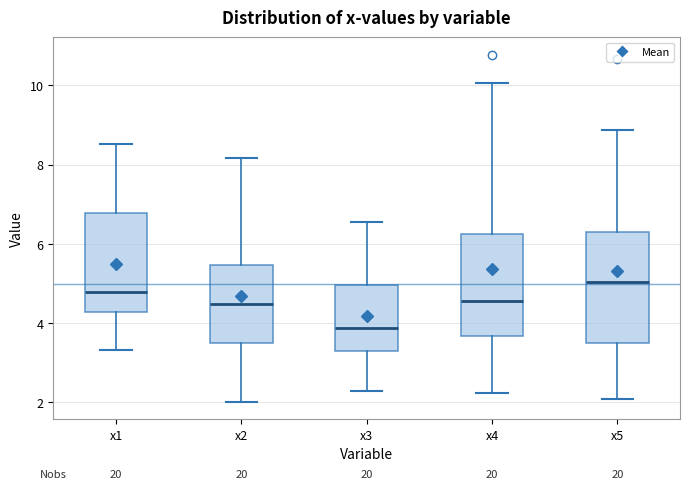

Where is the lower edge of the box for x5 on the y-axis? The values are not printed on the chart, so give them approximately, as read against the axis.

3.6